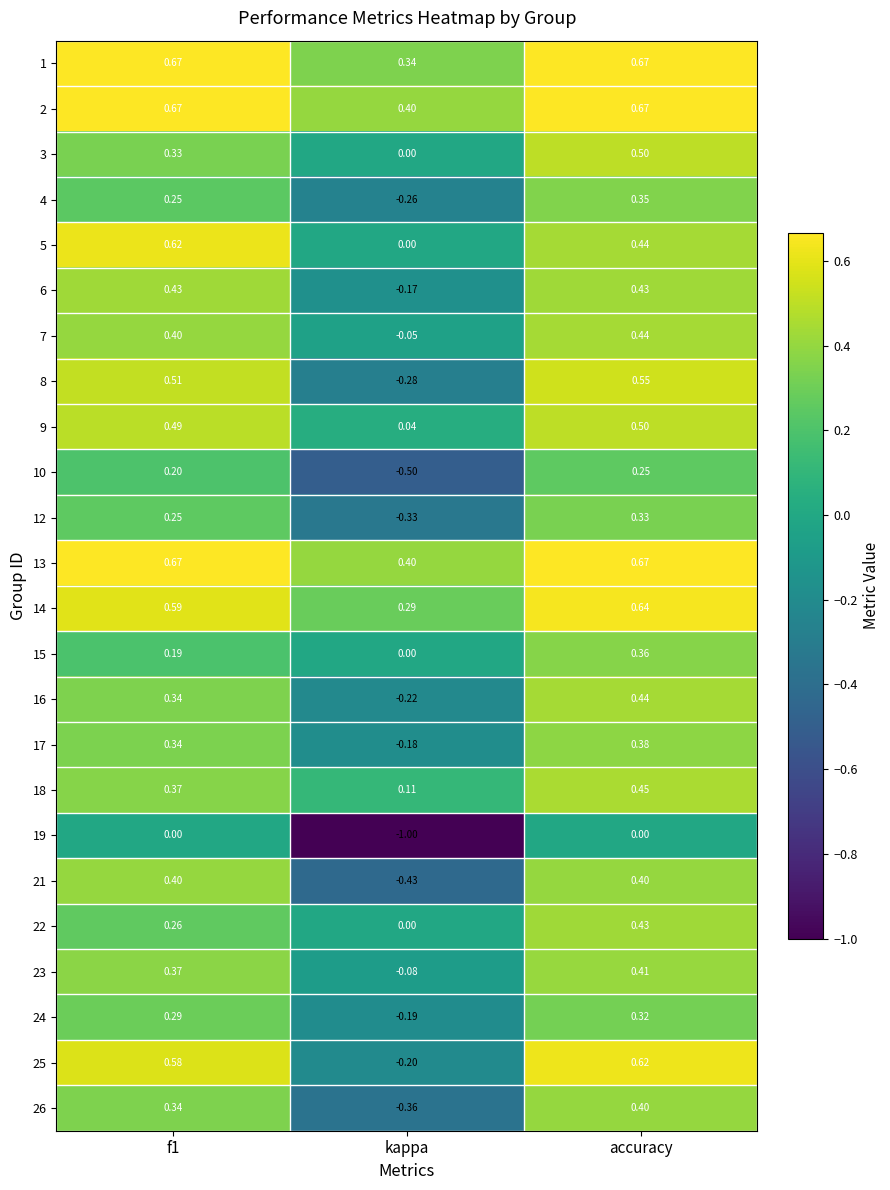

Which category has the lowest value in the 22 series?

kappa